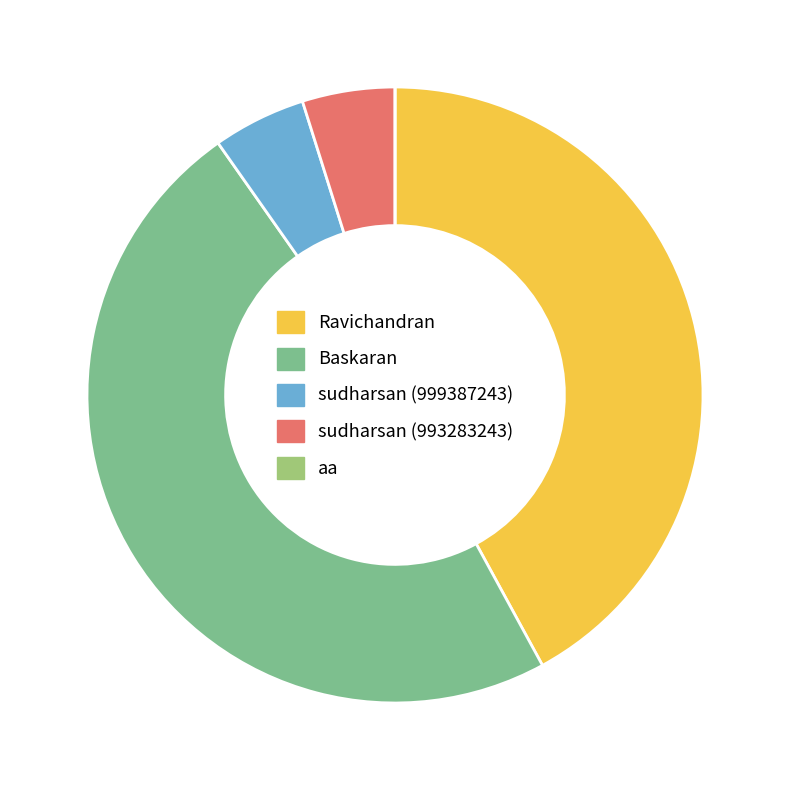

Between Ravichandran and Baskaran, which is larger?

Baskaran